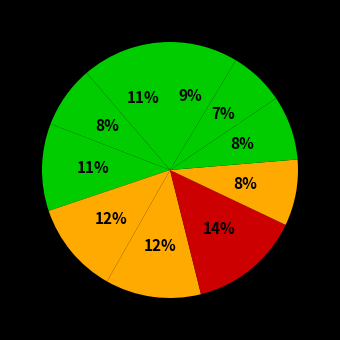

Which category has the biggest portion of the pie?

6